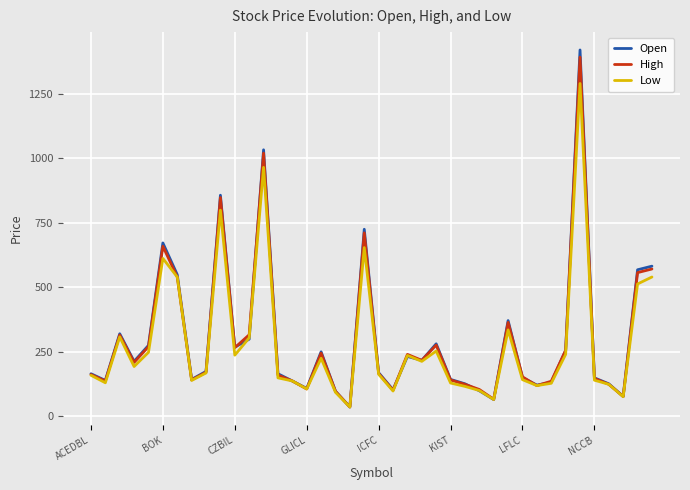

What is the greatest value displayed?

1420